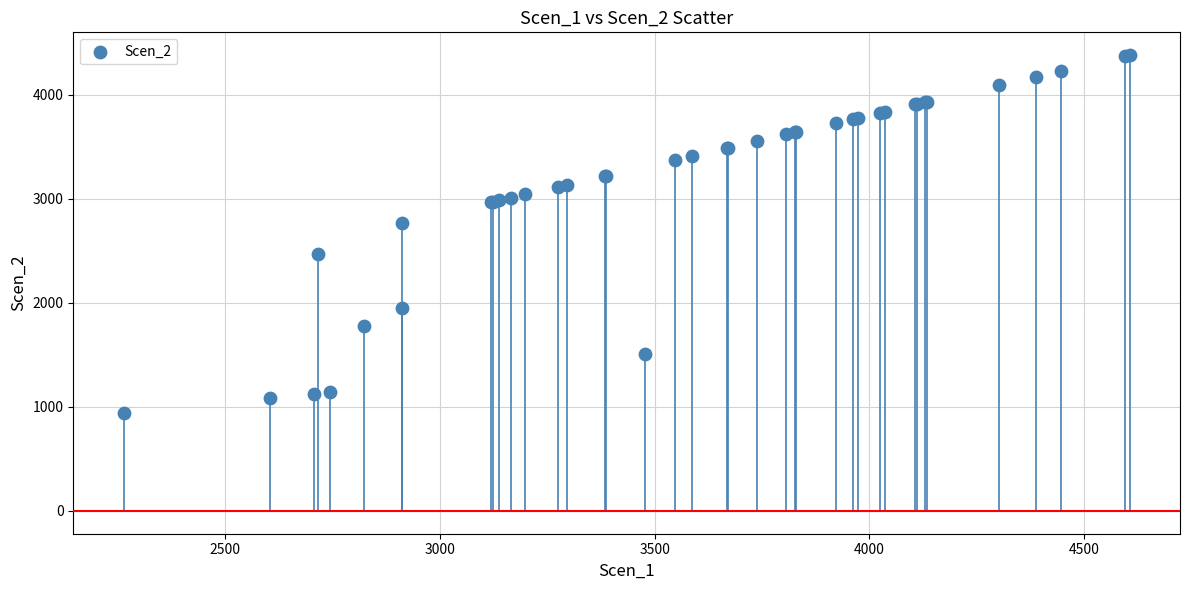

What Y value in the scatter plot is closest to 2660?

2768.5